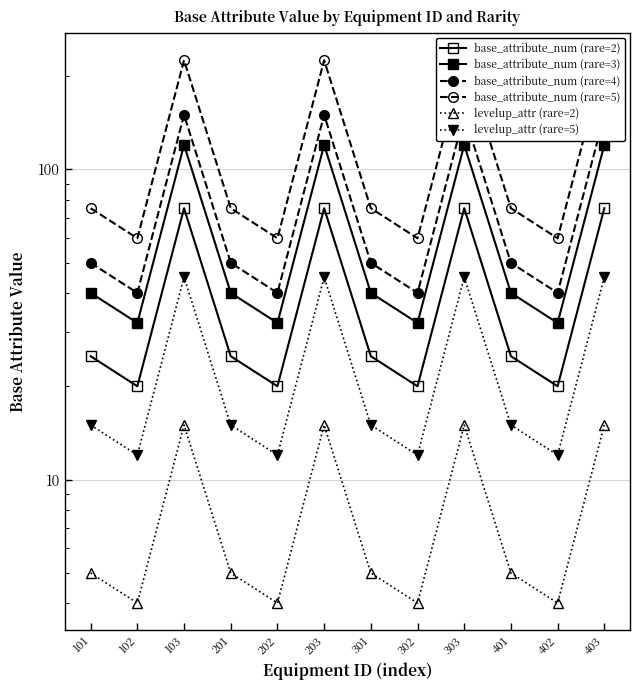

At how many categories does at least one series exceed 181?

4